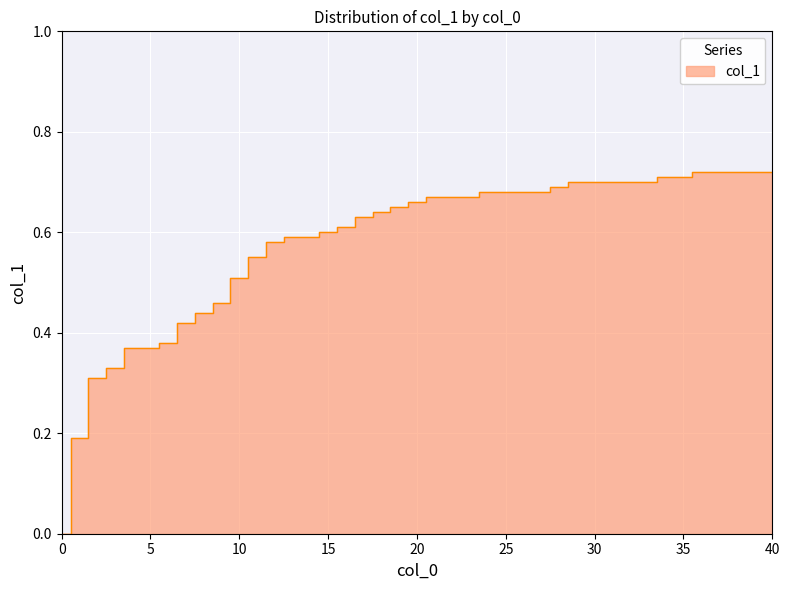

What is the maximum value shown in the chart?

0.7